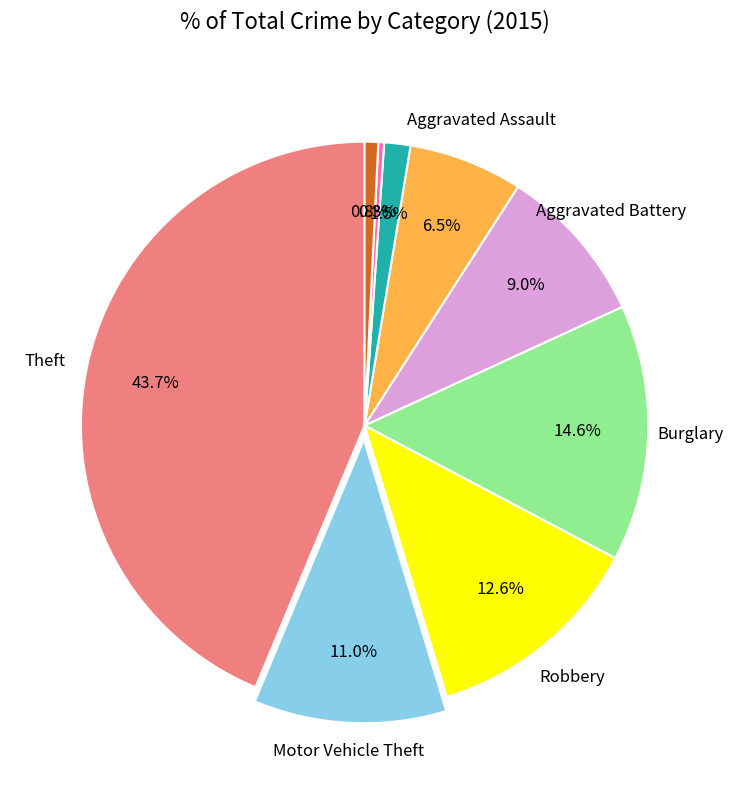

Does any single category account for the majority?

No